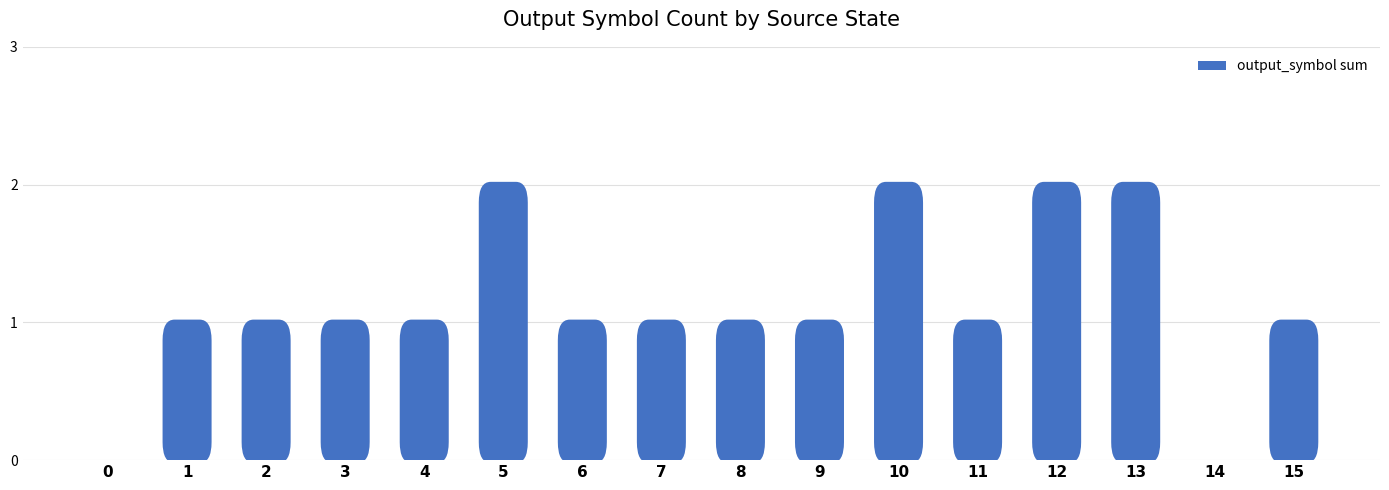

Reading left to right, extract all data points from this chart.

0	1	1	1	1	2	1	1	1	1	2	1	2	2	0	1